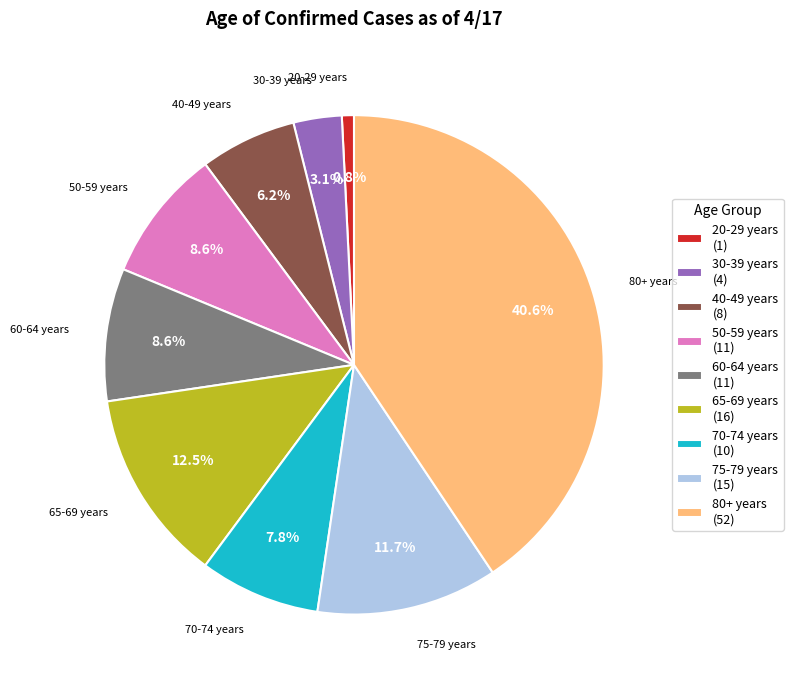

How much of the chart is everything except 70-74 years (10)?

92.2%